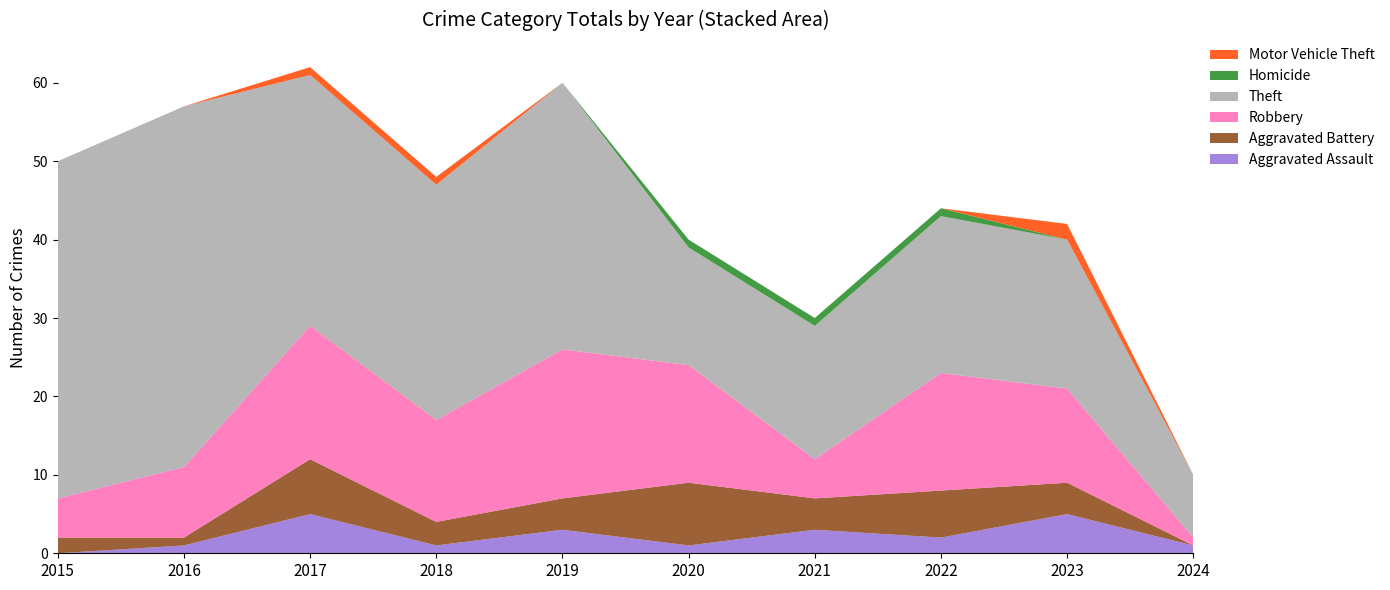

Reading right to left, extract all data points from this chart.

Aggravated Assault: 2024=1	2023=5	2022=2	2021=3	2020=1	2019=3	2018=1	2017=5	2016=1	2015=0
Aggravated Battery: 2024=0	2023=4	2022=6	2021=4	2020=8	2019=4	2018=3	2017=7	2016=1	2015=2
Robbery: 2024=1	2023=12	2022=15	2021=5	2020=15	2019=19	2018=13	2017=17	2016=9	2015=5
Theft: 2024=8	2023=19	2022=20	2021=17	2020=15	2019=34	2018=30	2017=32	2016=46	2015=43
Homicide: 2024=0	2023=0	2022=1	2021=1	2020=1	2019=0	2018=0	2017=0	2016=0	2015=0
Motor Vehicle Theft: 2024=0	2023=2	2022=0	2021=0	2020=0	2019=0	2018=1	2017=1	2016=0	2015=0